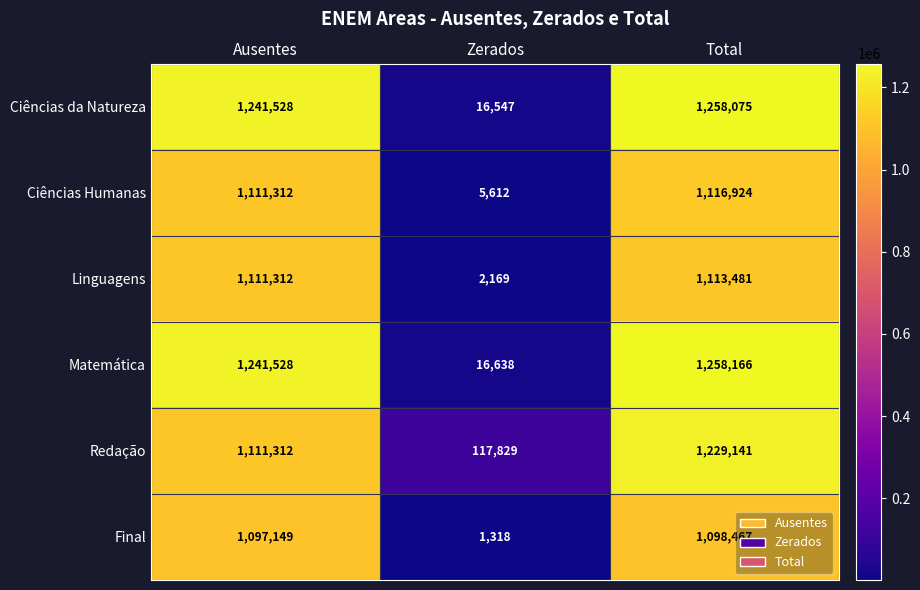

At which category does the chart reach its peak across all series?

Total